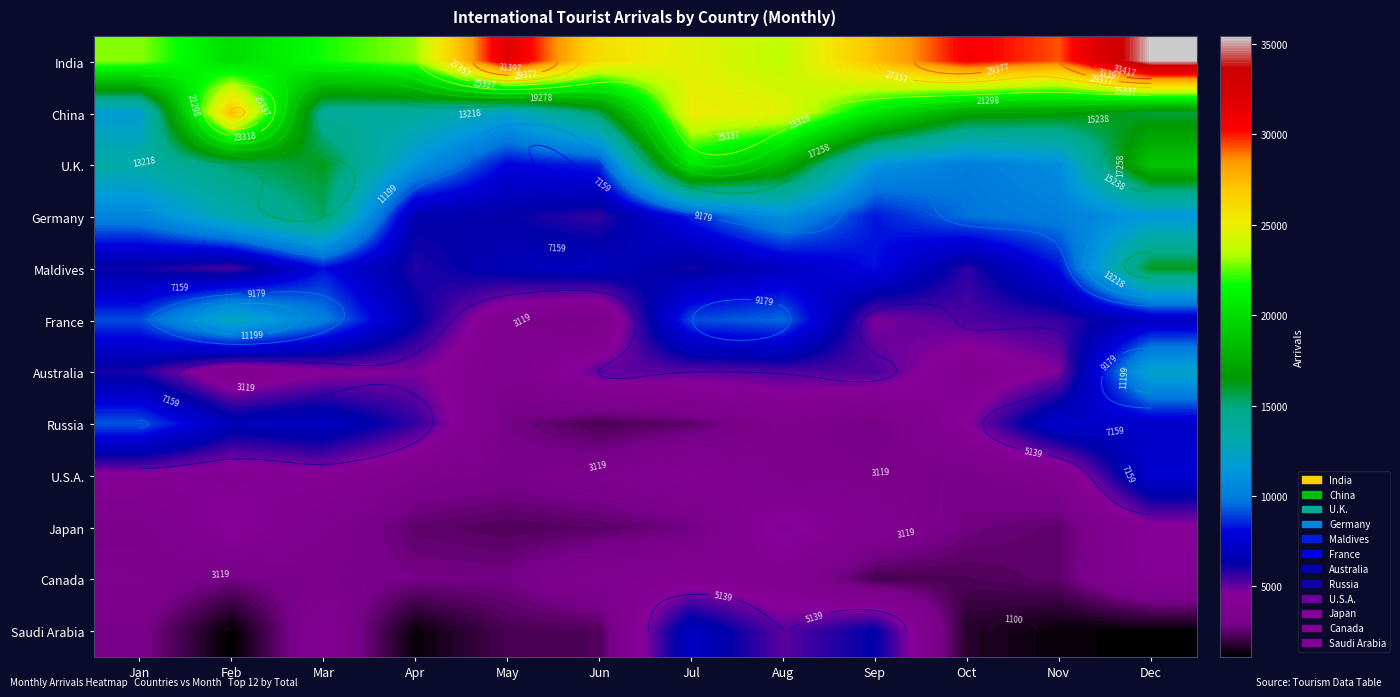

Is the value of Russia at Jun greater than the value of China at Jun?

No